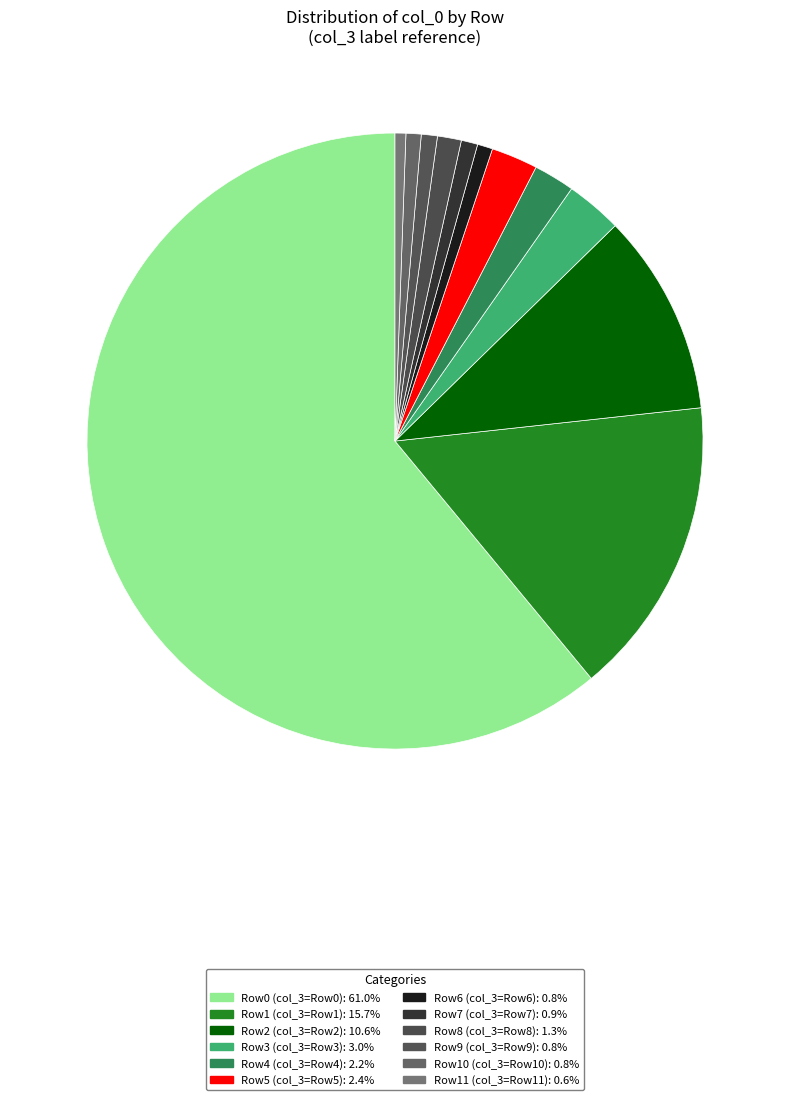

How many segments does this pie chart have?

12